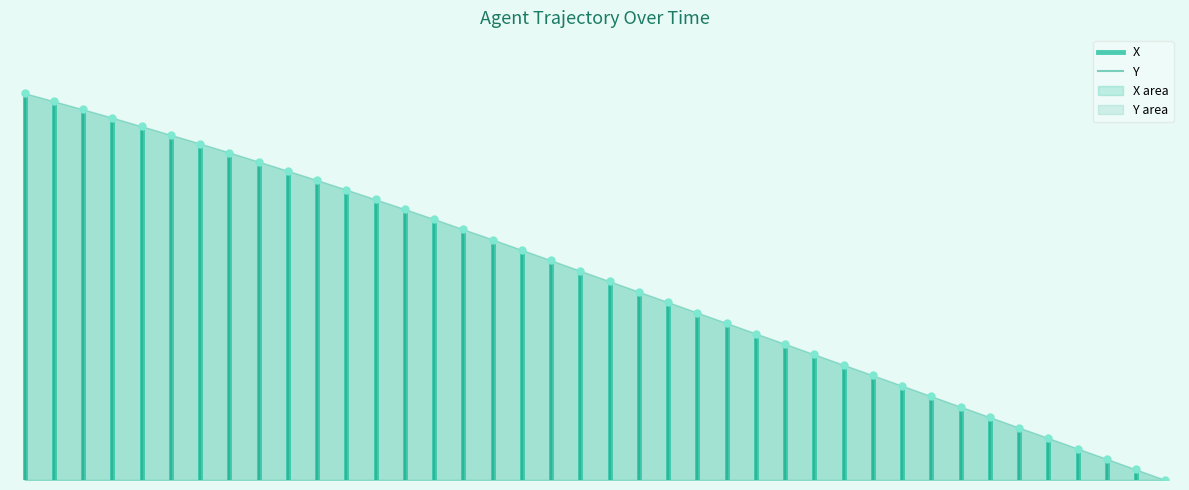

What is the maximum value for Y?

1